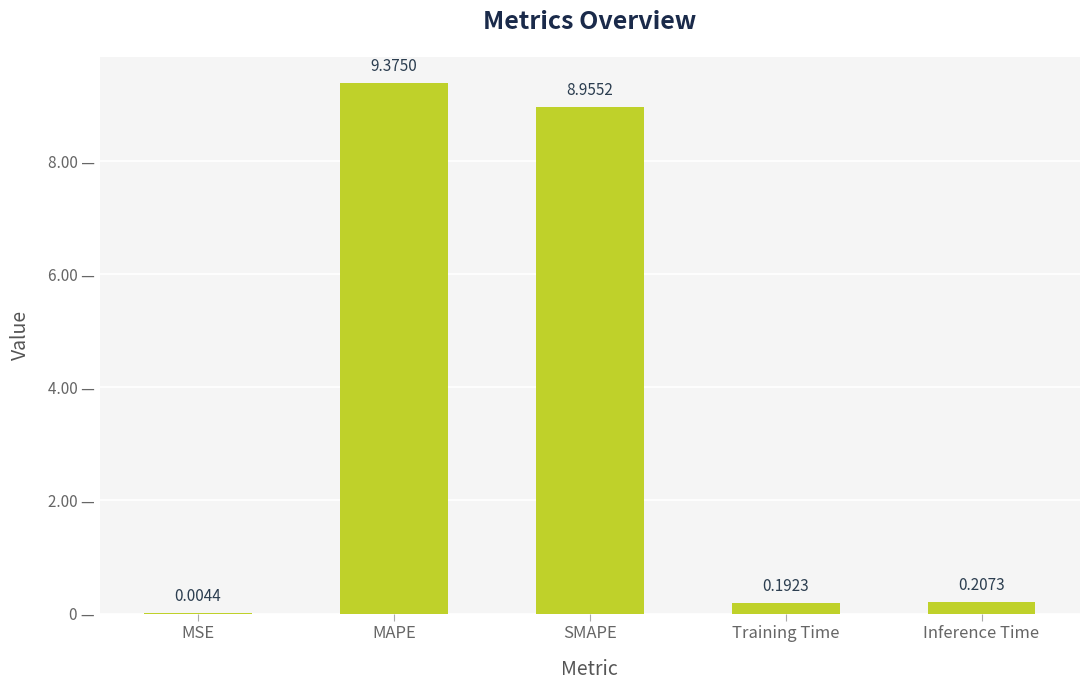

At which category does the chart reach its peak across all series?

MAPE